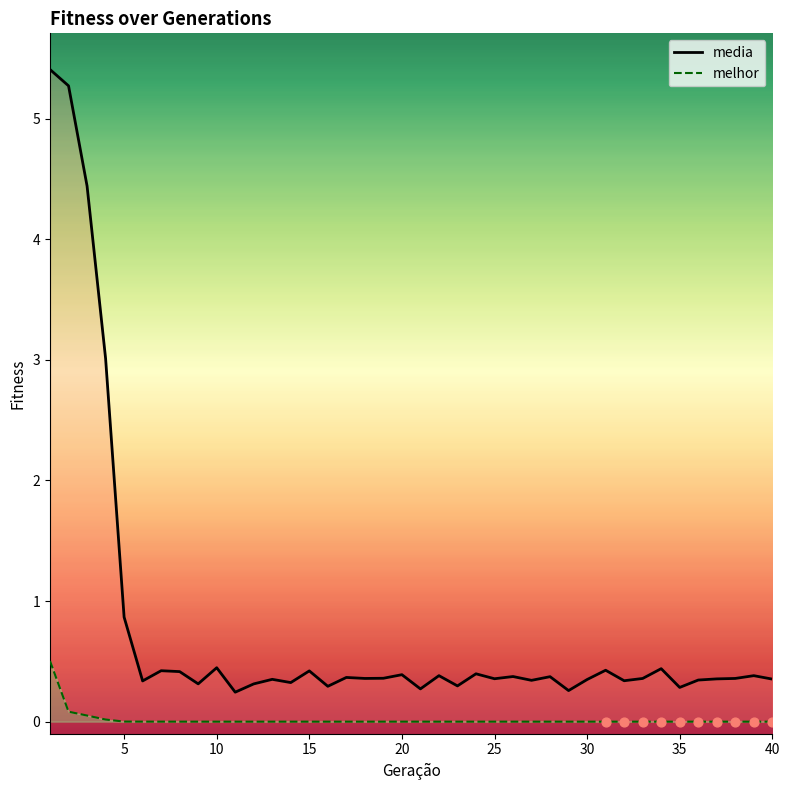

At how many categories does at least one series exceed 0?

40